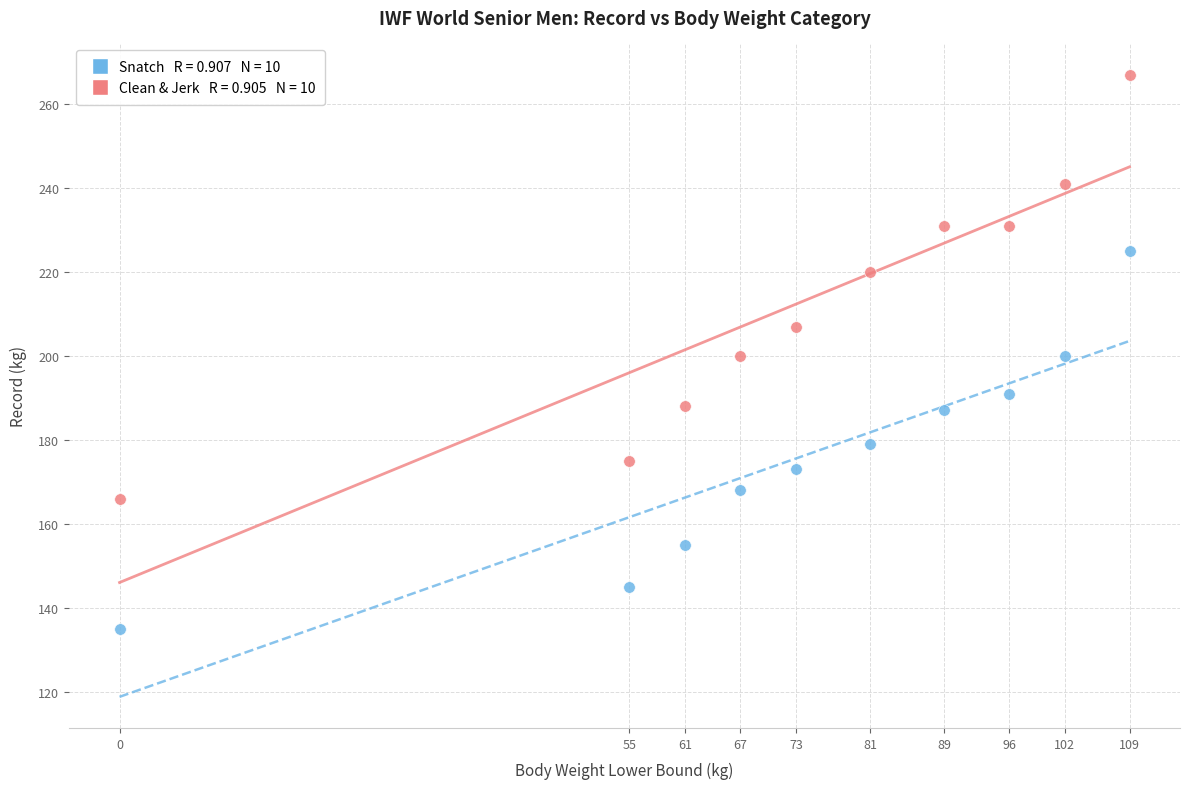

Across all data points, what is the range of X values (max minus min)?

109